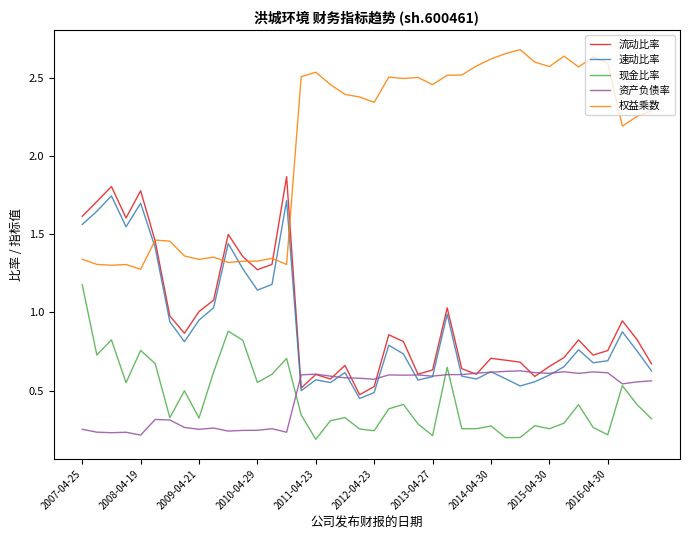

Which series has the largest total across all categories?

权益乘数